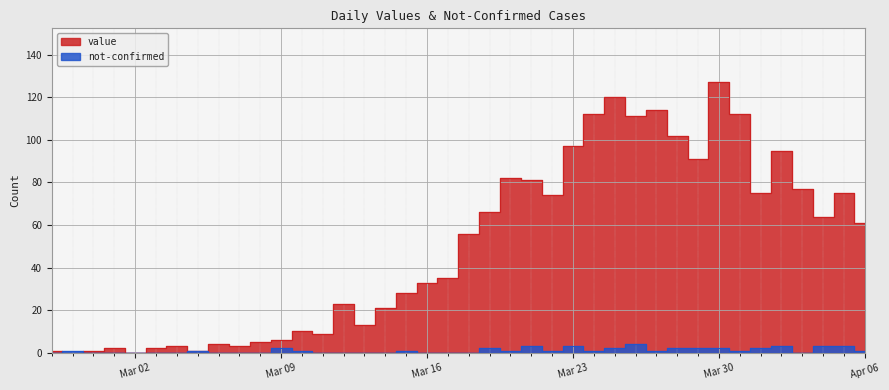

What are all the series names shown in the legend?

value, not-confirmed